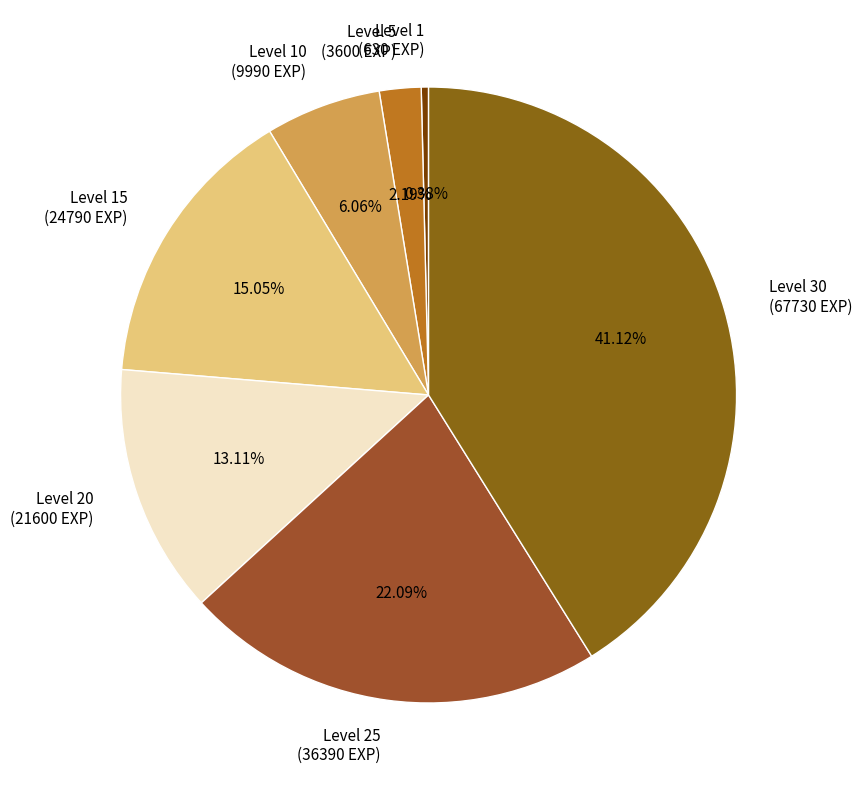

Between Level 30 (67730 EXP) and Level 20 (21600 EXP), which is larger?

Level 30 (67730 EXP)